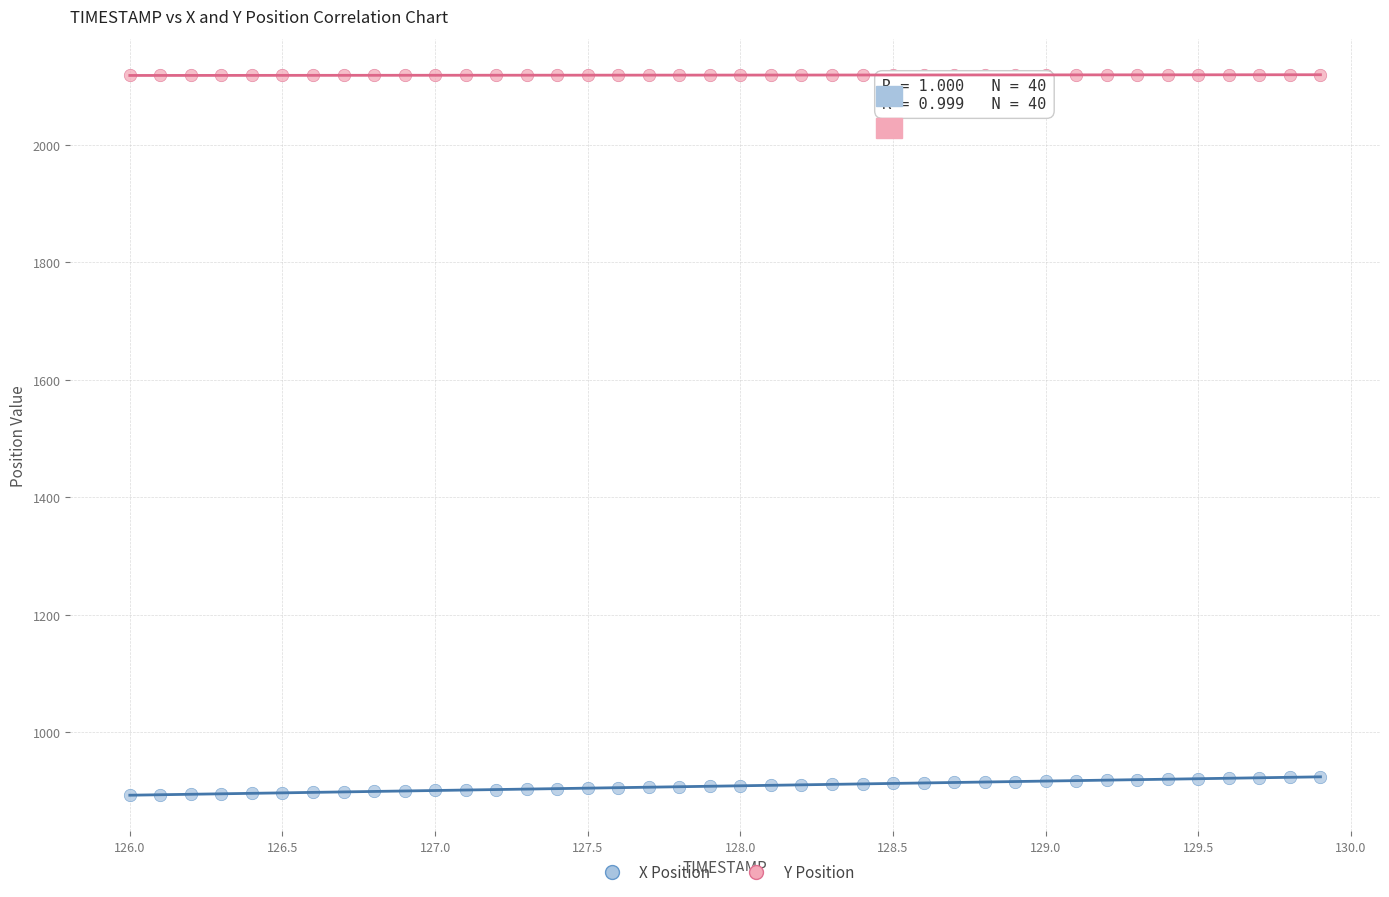

Which series has the widest spread of Y values?

X Position